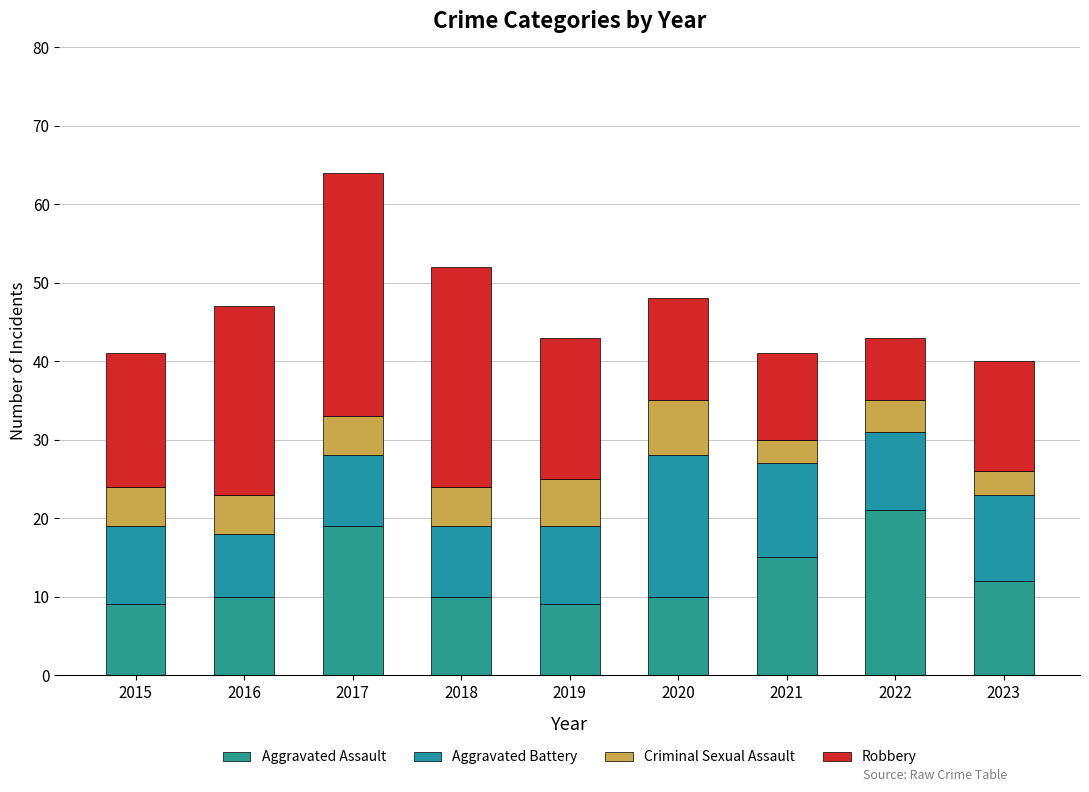

Count the number of categories in the chart.

9